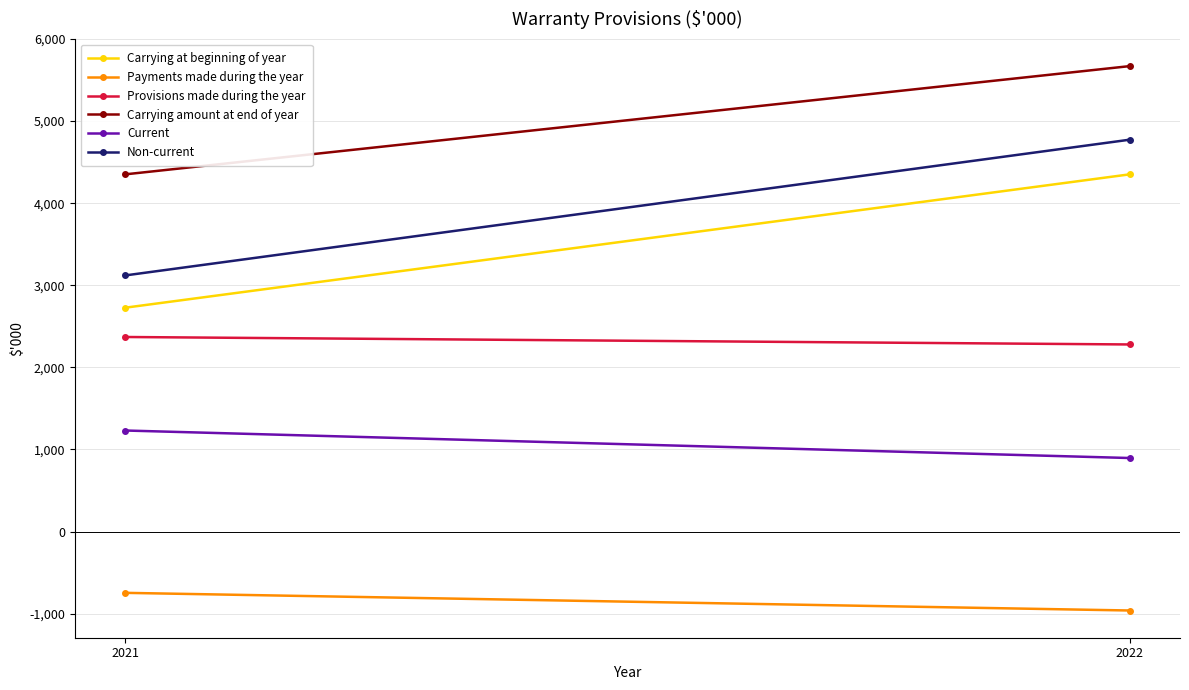

Read the Payments made during the year value at 2022, to the nearest 5.

-960